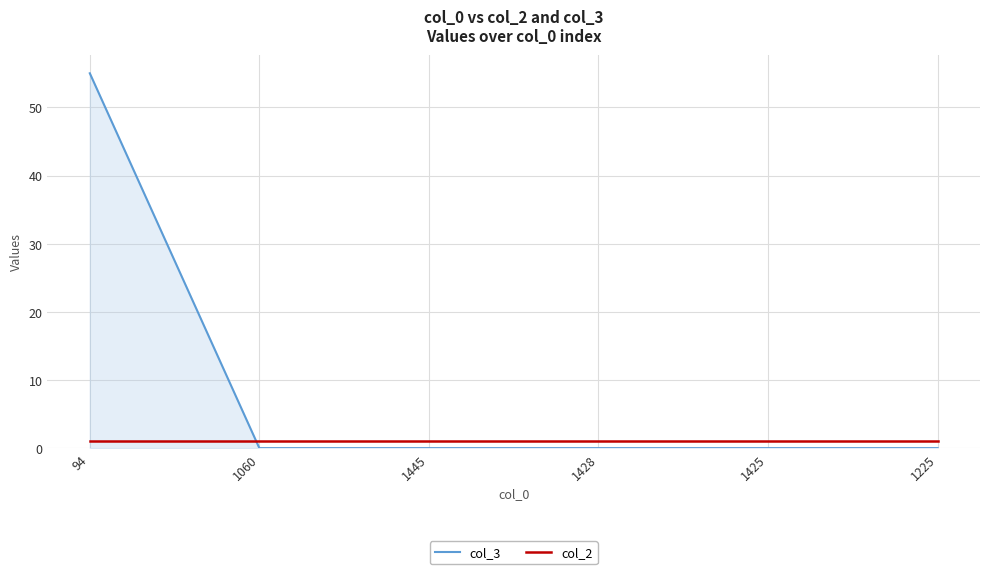

The col_3 series shows 25 at 1445. True or false?

False